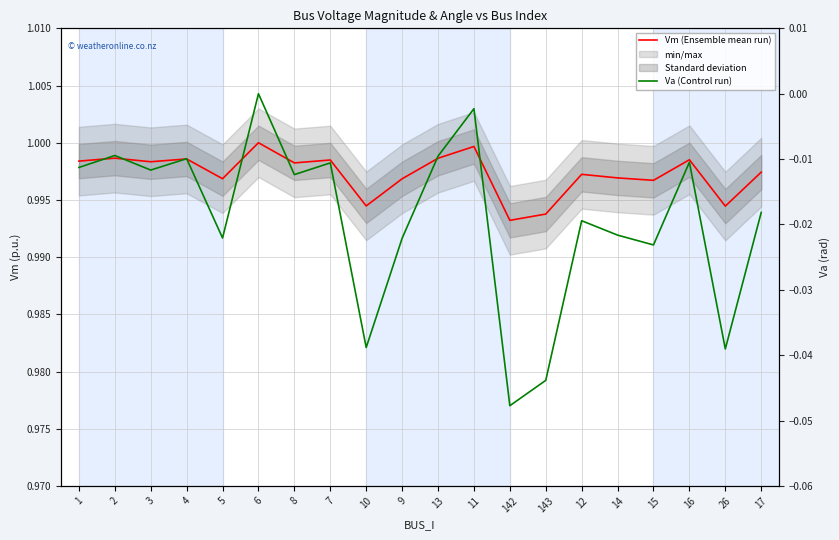

What is the value of the Vm (Ensemble mean run) point at the 5th from the left?

1.0